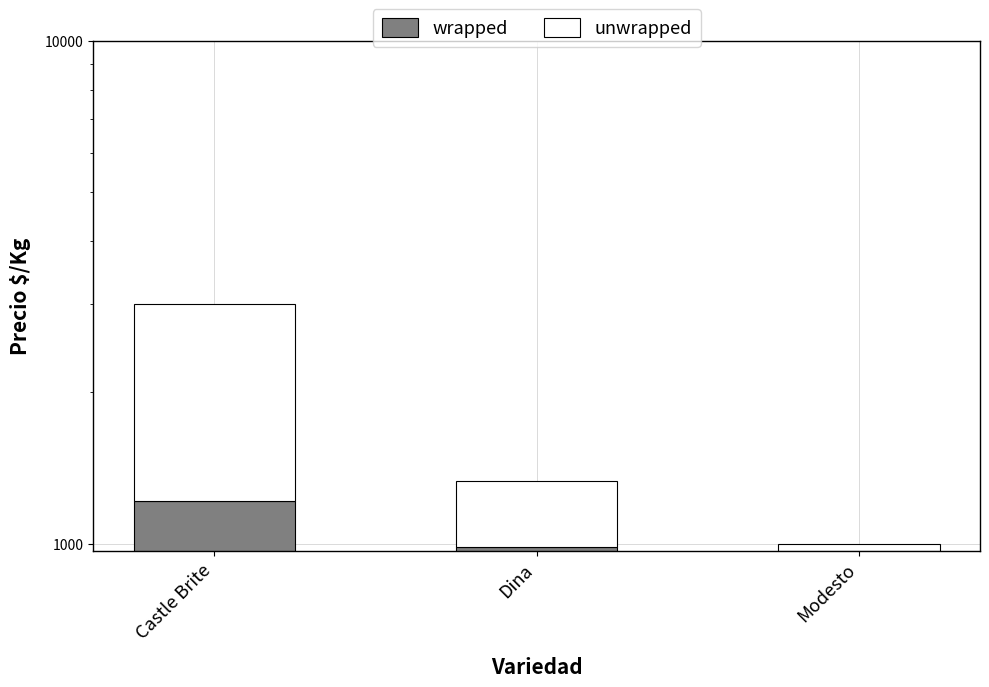

Reading left to right, extract all data points from this chart.

wrapped: 1219	987	967
unwrapped: 1781	346	33